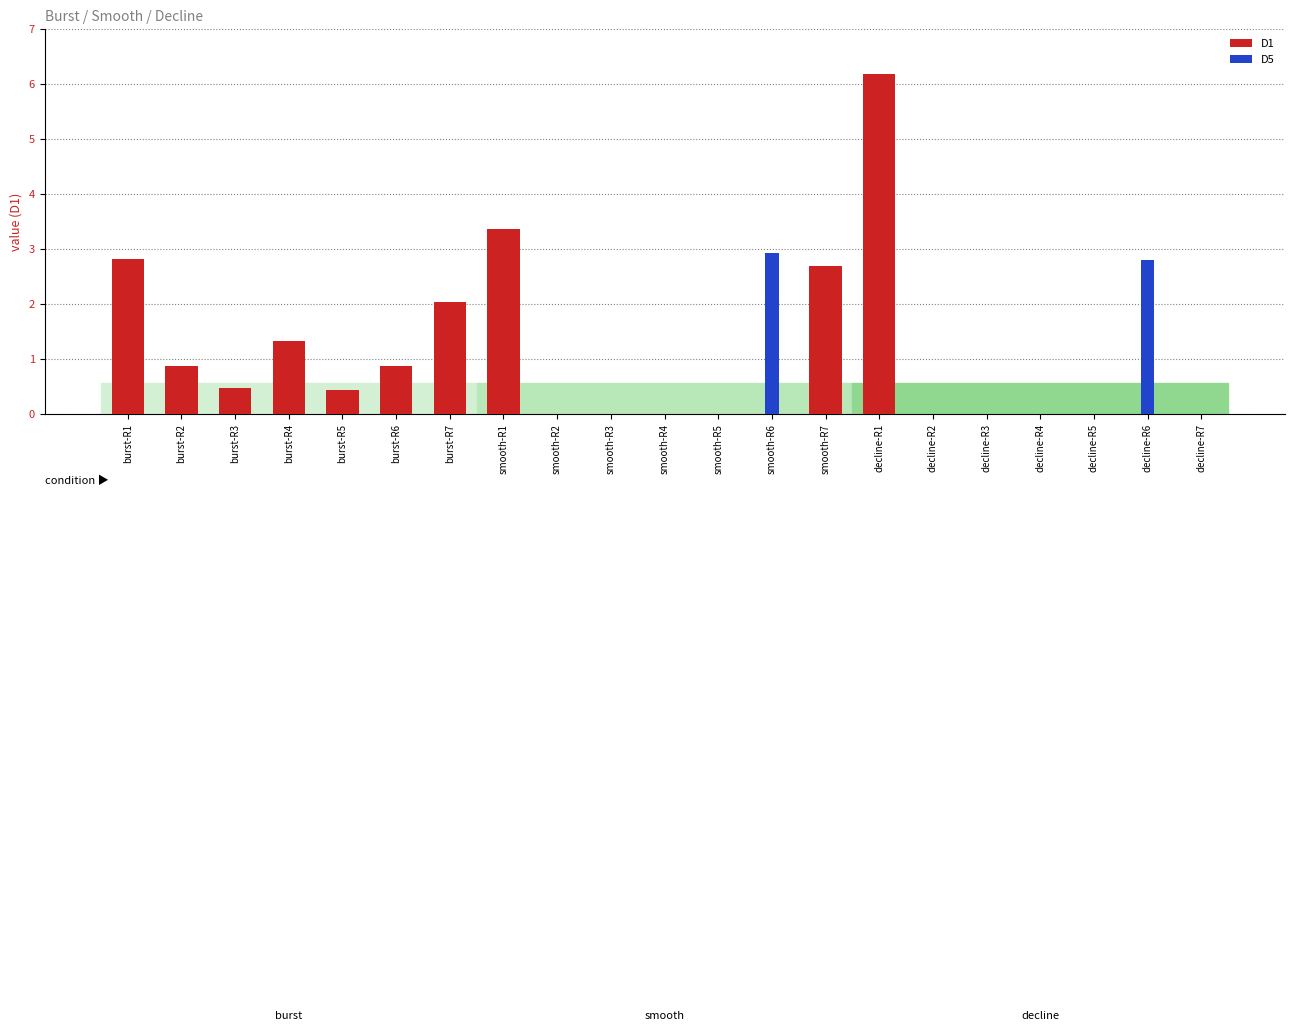

Rank the series by their maximum value, from highest to lowest.

D1, D5